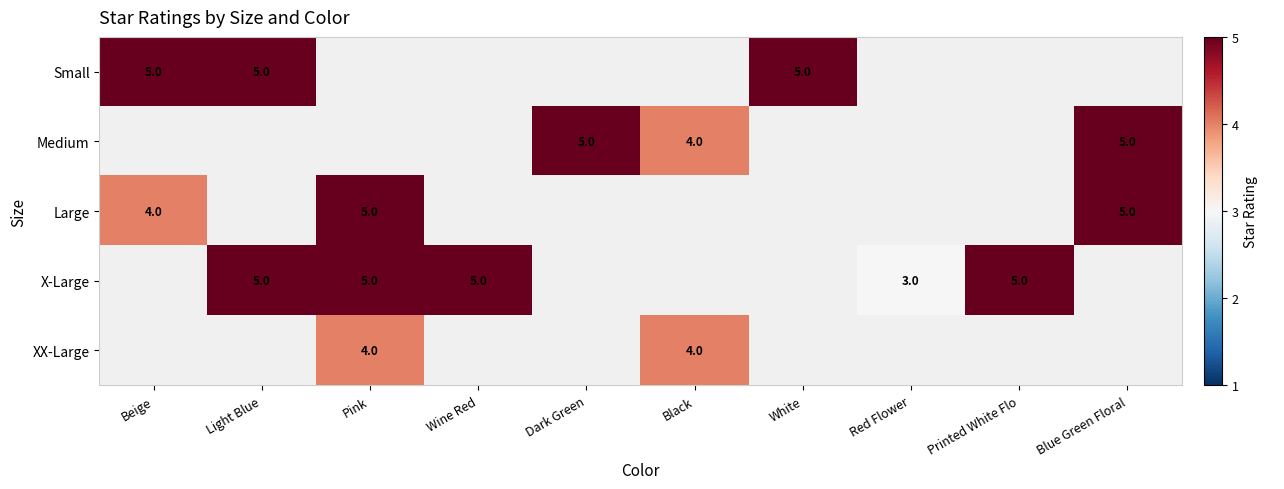

The value of Large at Pink is 8. True or false?

False